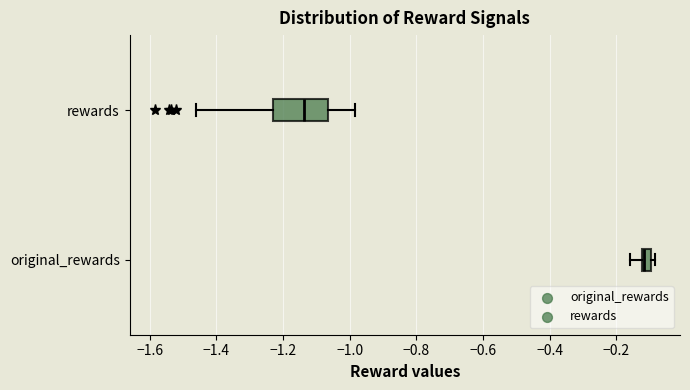

Comparing the boxes themselves (not the whiskers), which one is the widest?

rewards